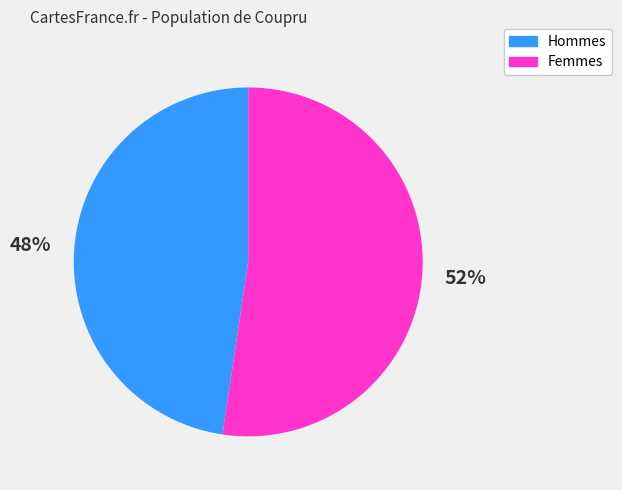

Count the number of slices in the pie.

2